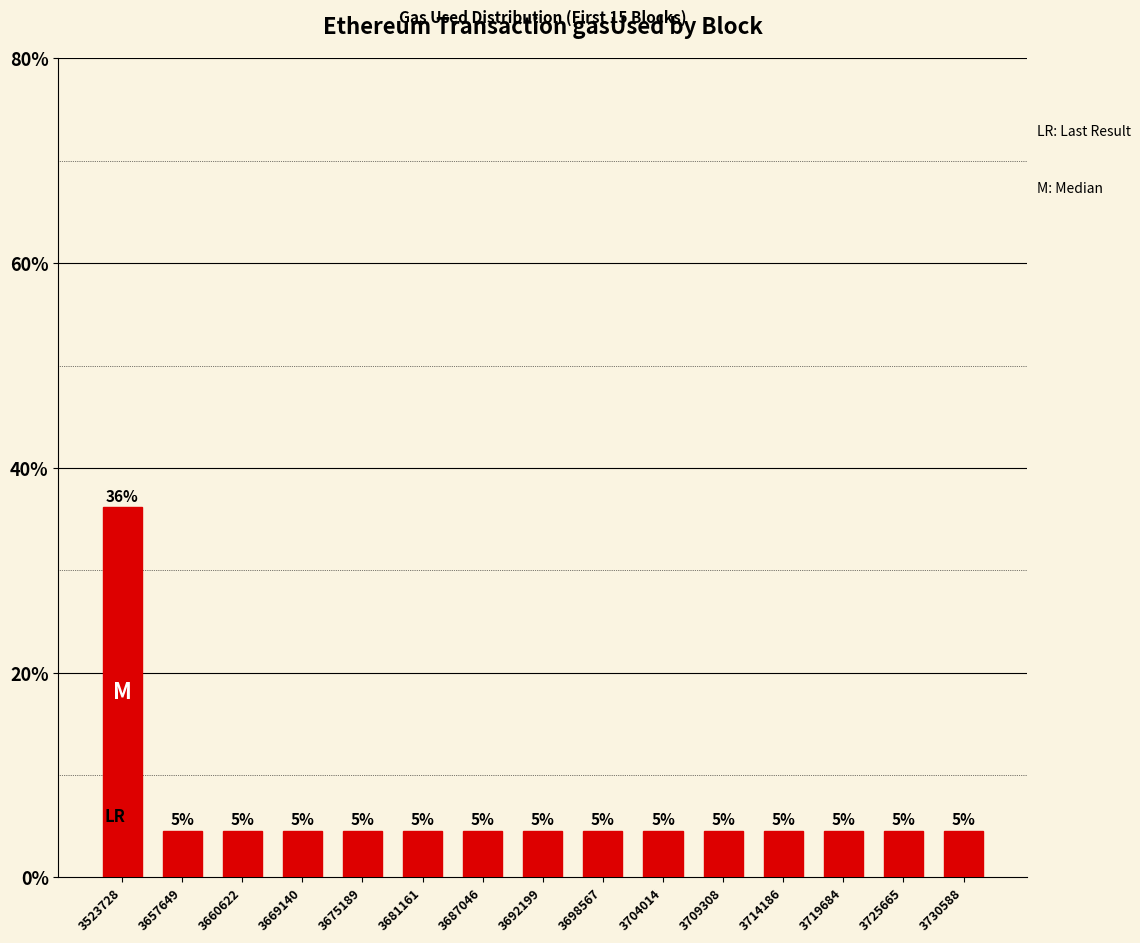

How many bars are there in total?

15